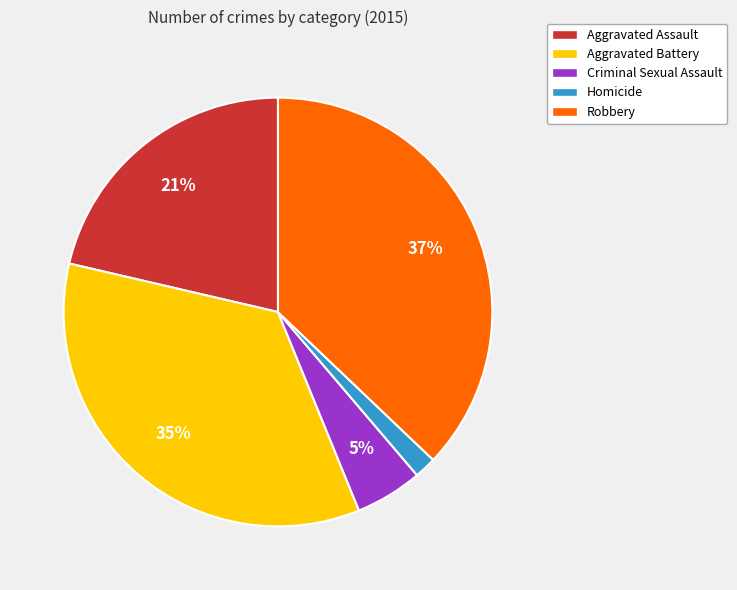

Approximately how many times larger is the value at Aggravated Assault compared to Criminal Sexual Assault?

4.2